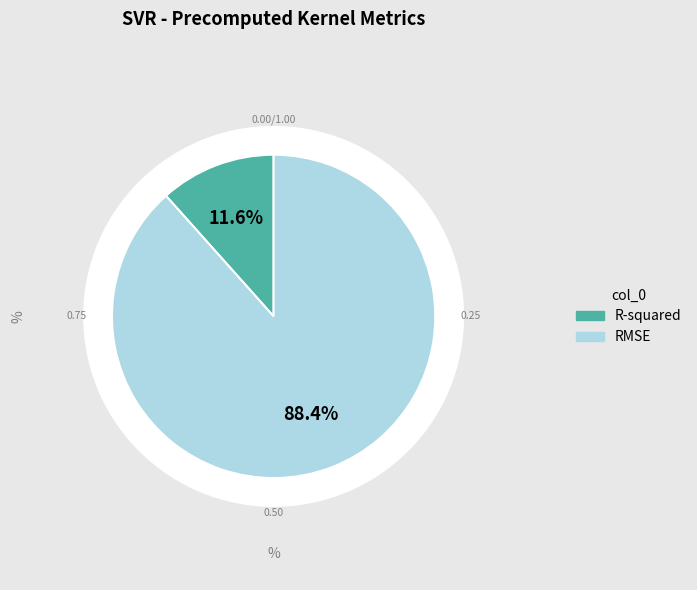

Rank the categories by value from lowest to highest.

R-squared, RMSE